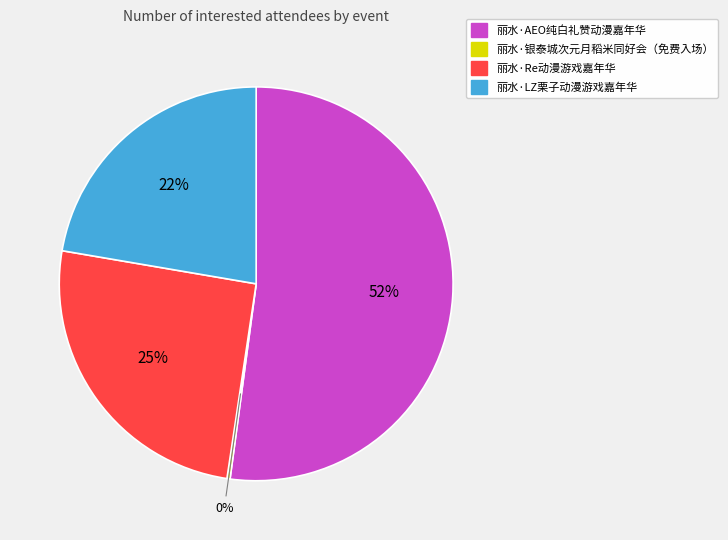

What percentage is the 丽水·LZ栗子动漫游戏嘉年华 slice, to the nearest percent?

22%